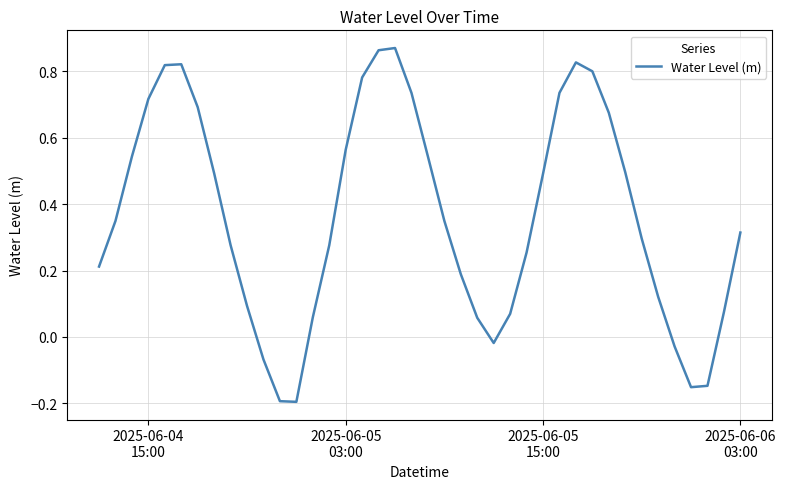

How many lines are shown in the chart?

1